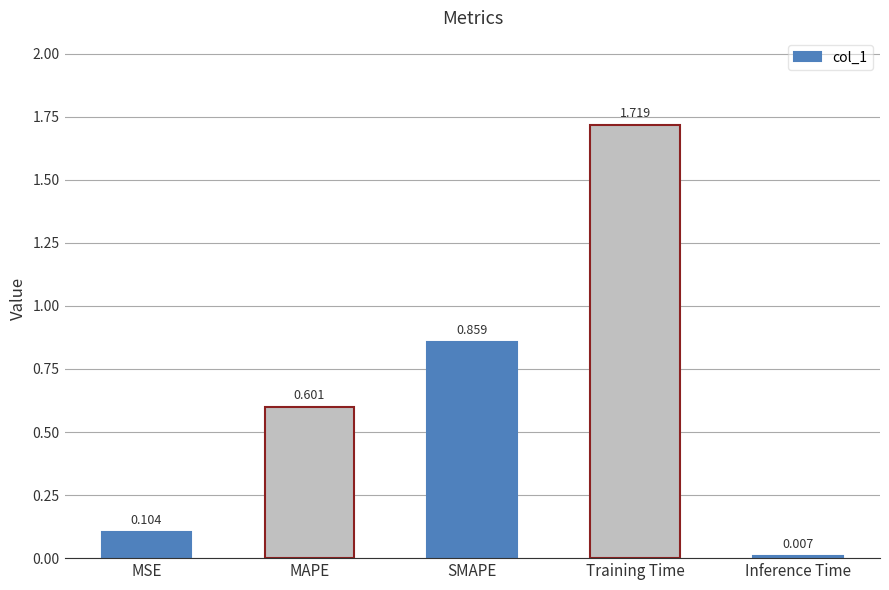

Rank the categories by value from lowest to highest.

Inference Time, MSE, MAPE, SMAPE, Training Time